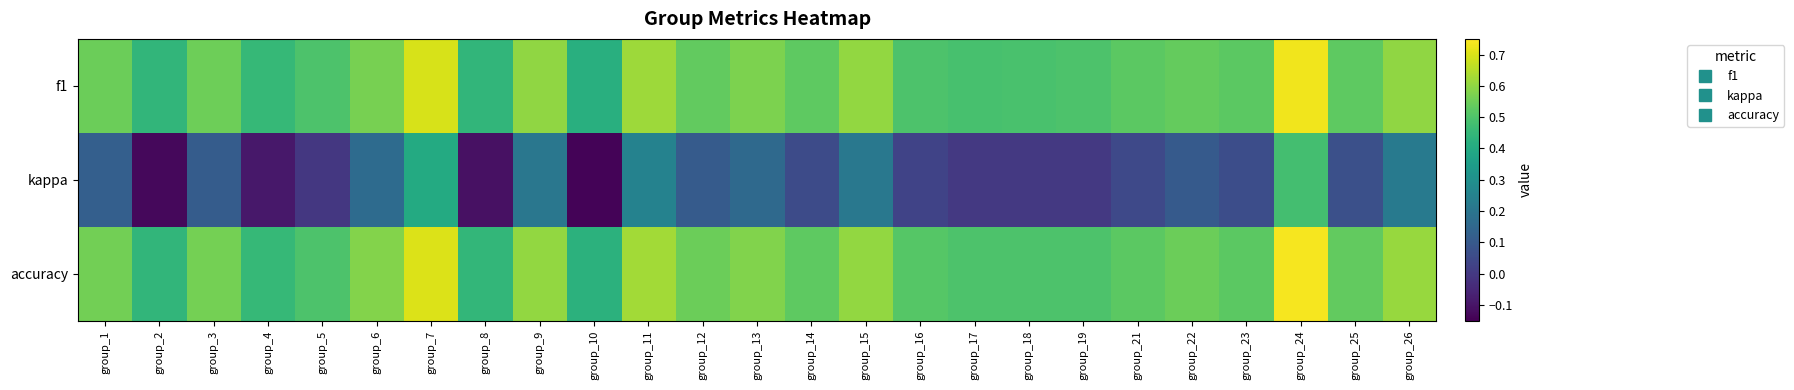

At group_13, list the series in order from smallest to largest.

kappa, f1, accuracy